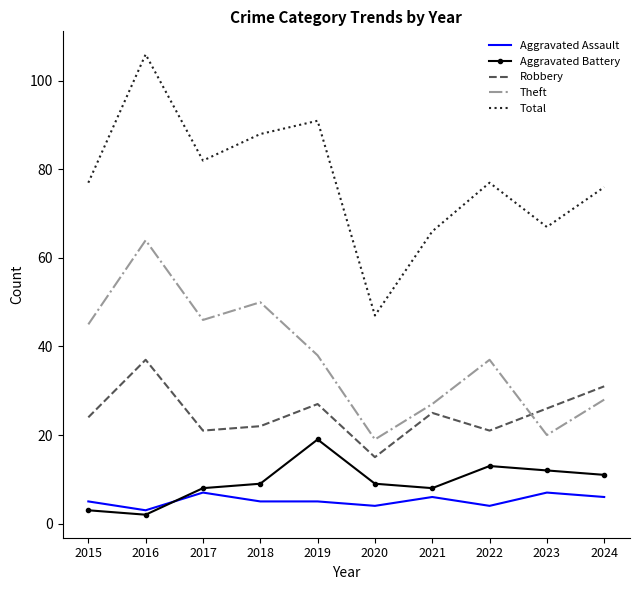

Reading left to right, list all the values displayed in this chart.

Aggravated Assault: 2015=5	2016=3	2017=7	2018=5	2019=5	2020=4	2021=6	2022=4	2023=7	2024=6
Aggravated Battery: 2015=3	2016=2	2017=8	2018=9	2019=19	2020=9	2021=8	2022=13	2023=12	2024=11
Robbery: 2015=24	2016=37	2017=21	2018=22	2019=27	2020=15	2021=25	2022=21	2023=26	2024=31
Theft: 2015=45	2016=64	2017=46	2018=50	2019=38	2020=19	2021=27	2022=37	2023=20	2024=28
Total: 2015=77	2016=106	2017=82	2018=88	2019=91	2020=47	2021=66	2022=77	2023=67	2024=76